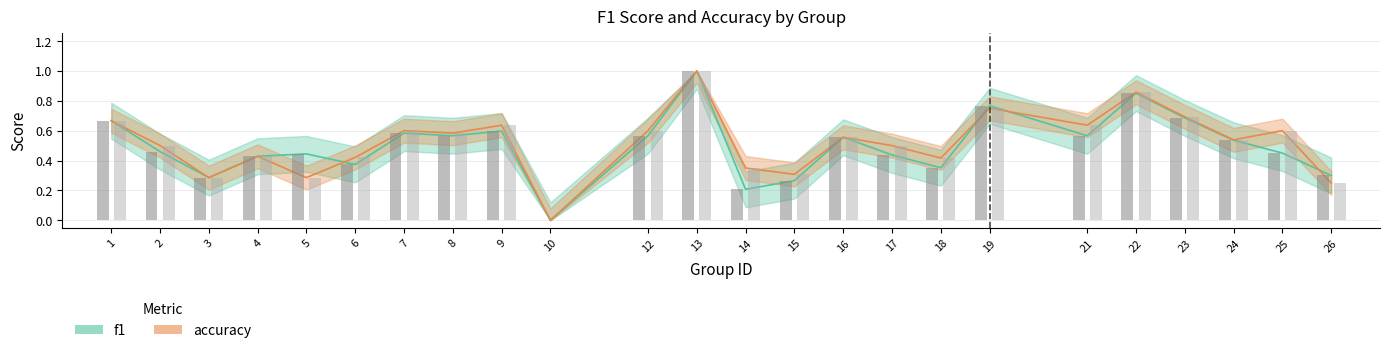

Which category has the lowest value in the accuracy series?

10